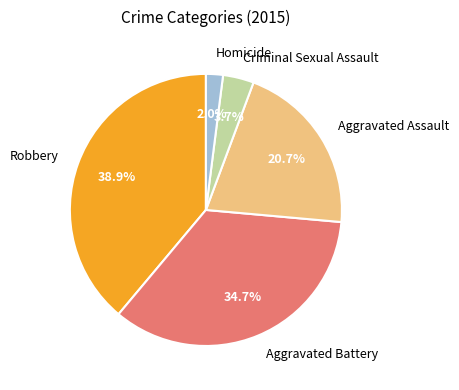

Does Robbery account for over 50% of the chart?

No